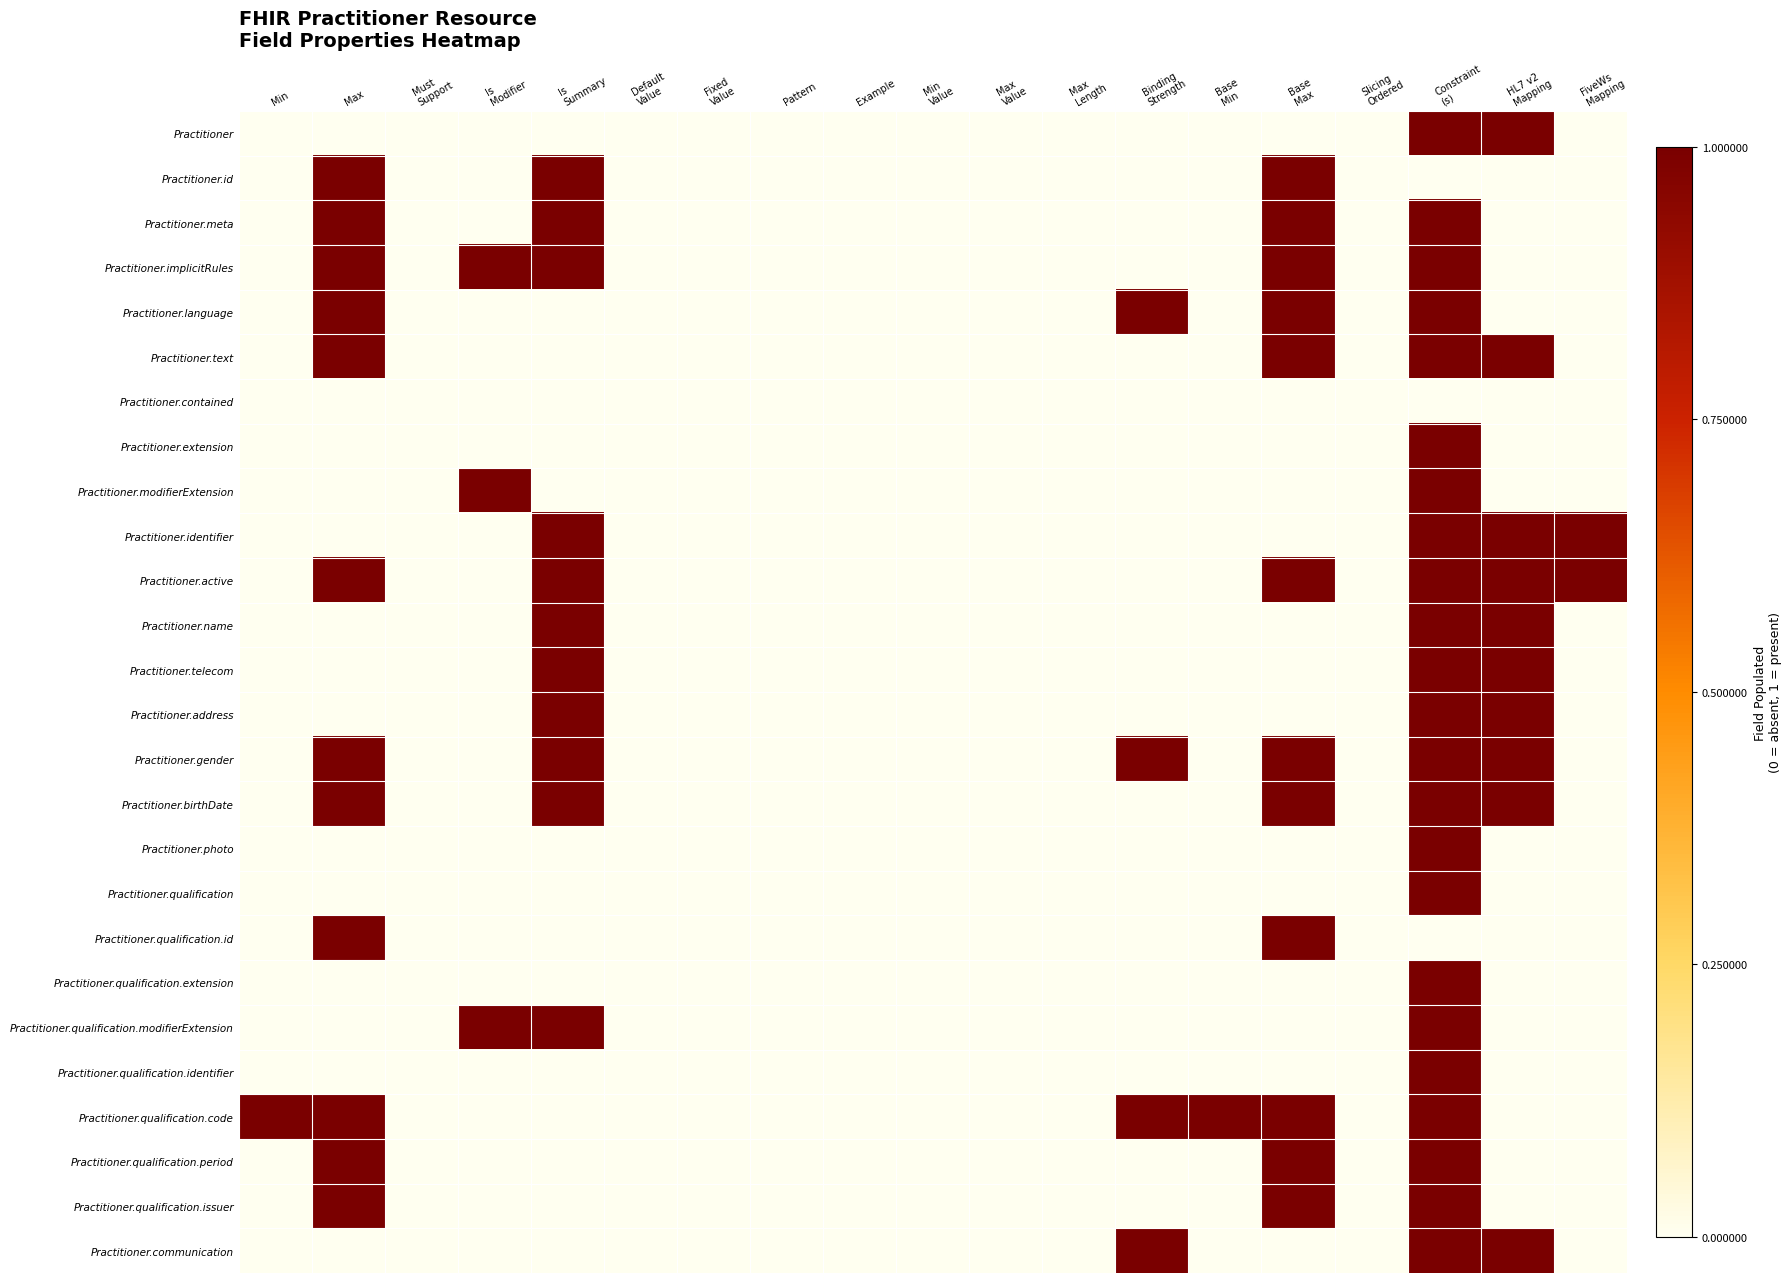

Reading left to right, extract all data points from this chart.

Practitioner: Min=0	Max=0	Must
Support=0	Is
Modifier=0	Is
Summary=0	Default
Value=0	Fixed
Value=0	Pattern=0	Example=0	Min
Value=0	Max
Value=0	Max
Length=0	Binding
Strength=0	Base
Min=0	Base
Max=0	Slicing
Ordered=0	Constraint
(s)=1	HL7 v2
Mapping=1	FiveWs
Mapping=0
Practitioner.id: Min=0	Max=1	Must
Support=0	Is
Modifier=0	Is
Summary=1	Default
Value=0	Fixed
Value=0	Pattern=0	Example=0	Min
Value=0	Max
Value=0	Max
Length=0	Binding
Strength=0	Base
Min=0	Base
Max=1	Slicing
Ordered=0	Constraint
(s)=0	HL7 v2
Mapping=0	FiveWs
Mapping=0
Practitioner.meta: Min=0	Max=1	Must
Support=0	Is
Modifier=0	Is
Summary=1	Default
Value=0	Fixed
Value=0	Pattern=0	Example=0	Min
Value=0	Max
Value=0	Max
Length=0	Binding
Strength=0	Base
Min=0	Base
Max=1	Slicing
Ordered=0	Constraint
(s)=1	HL7 v2
Mapping=0	FiveWs
Mapping=0
Practitioner.implicitRules: Min=0	Max=1	Must
Support=0	Is
Modifier=1	Is
Summary=1	Default
Value=0	Fixed
Value=0	Pattern=0	Example=0	Min
Value=0	Max
Value=0	Max
Length=0	Binding
Strength=0	Base
Min=0	Base
Max=1	Slicing
Ordered=0	Constraint
(s)=1	HL7 v2
Mapping=0	FiveWs
Mapping=0
Practitioner.language: Min=0	Max=1	Must
Support=0	Is
Modifier=0	Is
Summary=0	Default
Value=0	Fixed
Value=0	Pattern=0	Example=0	Min
Value=0	Max
Value=0	Max
Length=0	Binding
Strength=1	Base
Min=0	Base
Max=1	Slicing
Ordered=0	Constraint
(s)=1	HL7 v2
Mapping=0	FiveWs
Mapping=0
Practitioner.text: Min=0	Max=1	Must
Support=0	Is
Modifier=0	Is
Summary=0	Default
Value=0	Fixed
Value=0	Pattern=0	Example=0	Min
Value=0	Max
Value=0	Max
Length=0	Binding
Strength=0	Base
Min=0	Base
Max=1	Slicing
Ordered=0	Constraint
(s)=1	HL7 v2
Mapping=1	FiveWs
Mapping=0
Practitioner.contained: Min=0	Max=0	Must
Support=0	Is
Modifier=0	Is
Summary=0	Default
Value=0	Fixed
Value=0	Pattern=0	Example=0	Min
Value=0	Max
Value=0	Max
Length=0	Binding
Strength=0	Base
Min=0	Base
Max=0	Slicing
Ordered=0	Constraint
(s)=0	HL7 v2
Mapping=0	FiveWs
Mapping=0
Practitioner.extension: Min=0	Max=0	Must
Support=0	Is
Modifier=0	Is
Summary=0	Default
Value=0	Fixed
Value=0	Pattern=0	Example=0	Min
Value=0	Max
Value=0	Max
Length=0	Binding
Strength=0	Base
Min=0	Base
Max=0	Slicing
Ordered=0	Constraint
(s)=1	HL7 v2
Mapping=0	FiveWs
Mapping=0
Practitioner.modifierExtension: Min=0	Max=0	Must
Support=0	Is
Modifier=1	Is
Summary=0	Default
Value=0	Fixed
Value=0	Pattern=0	Example=0	Min
Value=0	Max
Value=0	Max
Length=0	Binding
Strength=0	Base
Min=0	Base
Max=0	Slicing
Ordered=0	Constraint
(s)=1	HL7 v2
Mapping=0	FiveWs
Mapping=0
Practitioner.identifier: Min=0	Max=0	Must
Support=0	Is
Modifier=0	Is
Summary=1	Default
Value=0	Fixed
Value=0	Pattern=0	Example=0	Min
Value=0	Max
Value=0	Max
Length=0	Binding
Strength=0	Base
Min=0	Base
Max=0	Slicing
Ordered=0	Constraint
(s)=1	HL7 v2
Mapping=1	FiveWs
Mapping=1
Practitioner.active: Min=0	Max=1	Must
Support=0	Is
Modifier=0	Is
Summary=1	Default
Value=0	Fixed
Value=0	Pattern=0	Example=0	Min
Value=0	Max
Value=0	Max
Length=0	Binding
Strength=0	Base
Min=0	Base
Max=1	Slicing
Ordered=0	Constraint
(s)=1	HL7 v2
Mapping=1	FiveWs
Mapping=1
Practitioner.name: Min=0	Max=0	Must
Support=0	Is
Modifier=0	Is
Summary=1	Default
Value=0	Fixed
Value=0	Pattern=0	Example=0	Min
Value=0	Max
Value=0	Max
Length=0	Binding
Strength=0	Base
Min=0	Base
Max=0	Slicing
Ordered=0	Constraint
(s)=1	HL7 v2
Mapping=1	FiveWs
Mapping=0
Practitioner.telecom: Min=0	Max=0	Must
Support=0	Is
Modifier=0	Is
Summary=1	Default
Value=0	Fixed
Value=0	Pattern=0	Example=0	Min
Value=0	Max
Value=0	Max
Length=0	Binding
Strength=0	Base
Min=0	Base
Max=0	Slicing
Ordered=0	Constraint
(s)=1	HL7 v2
Mapping=1	FiveWs
Mapping=0
Practitioner.address: Min=0	Max=0	Must
Support=0	Is
Modifier=0	Is
Summary=1	Default
Value=0	Fixed
Value=0	Pattern=0	Example=0	Min
Value=0	Max
Value=0	Max
Length=0	Binding
Strength=0	Base
Min=0	Base
Max=0	Slicing
Ordered=0	Constraint
(s)=1	HL7 v2
Mapping=1	FiveWs
Mapping=0
Practitioner.gender: Min=0	Max=1	Must
Support=0	Is
Modifier=0	Is
Summary=1	Default
Value=0	Fixed
Value=0	Pattern=0	Example=0	Min
Value=0	Max
Value=0	Max
Length=0	Binding
Strength=1	Base
Min=0	Base
Max=1	Slicing
Ordered=0	Constraint
(s)=1	HL7 v2
Mapping=1	FiveWs
Mapping=0
Practitioner.birthDate: Min=0	Max=1	Must
Support=0	Is
Modifier=0	Is
Summary=1	Default
Value=0	Fixed
Value=0	Pattern=0	Example=0	Min
Value=0	Max
Value=0	Max
Length=0	Binding
Strength=0	Base
Min=0	Base
Max=1	Slicing
Ordered=0	Constraint
(s)=1	HL7 v2
Mapping=1	FiveWs
Mapping=0
Practitioner.photo: Min=0	Max=0	Must
Support=0	Is
Modifier=0	Is
Summary=0	Default
Value=0	Fixed
Value=0	Pattern=0	Example=0	Min
Value=0	Max
Value=0	Max
Length=0	Binding
Strength=0	Base
Min=0	Base
Max=0	Slicing
Ordered=0	Constraint
(s)=1	HL7 v2
Mapping=0	FiveWs
Mapping=0
Practitioner.qualification: Min=0	Max=0	Must
Support=0	Is
Modifier=0	Is
Summary=0	Default
Value=0	Fixed
Value=0	Pattern=0	Example=0	Min
Value=0	Max
Value=0	Max
Length=0	Binding
Strength=0	Base
Min=0	Base
Max=0	Slicing
Ordered=0	Constraint
(s)=1	HL7 v2
Mapping=0	FiveWs
Mapping=0
Practitioner.qualification.id: Min=0	Max=1	Must
Support=0	Is
Modifier=0	Is
Summary=0	Default
Value=0	Fixed
Value=0	Pattern=0	Example=0	Min
Value=0	Max
Value=0	Max
Length=0	Binding
Strength=0	Base
Min=0	Base
Max=1	Slicing
Ordered=0	Constraint
(s)=0	HL7 v2
Mapping=0	FiveWs
Mapping=0
Practitioner.qualification.extension: Min=0	Max=0	Must
Support=0	Is
Modifier=0	Is
Summary=0	Default
Value=0	Fixed
Value=0	Pattern=0	Example=0	Min
Value=0	Max
Value=0	Max
Length=0	Binding
Strength=0	Base
Min=0	Base
Max=0	Slicing
Ordered=0	Constraint
(s)=1	HL7 v2
Mapping=0	FiveWs
Mapping=0
Practitioner.qualification.modifierExtension: Min=0	Max=0	Must
Support=0	Is
Modifier=1	Is
Summary=1	Default
Value=0	Fixed
Value=0	Pattern=0	Example=0	Min
Value=0	Max
Value=0	Max
Length=0	Binding
Strength=0	Base
Min=0	Base
Max=0	Slicing
Ordered=0	Constraint
(s)=1	HL7 v2
Mapping=0	FiveWs
Mapping=0
Practitioner.qualification.identifier: Min=0	Max=0	Must
Support=0	Is
Modifier=0	Is
Summary=0	Default
Value=0	Fixed
Value=0	Pattern=0	Example=0	Min
Value=0	Max
Value=0	Max
Length=0	Binding
Strength=0	Base
Min=0	Base
Max=0	Slicing
Ordered=0	Constraint
(s)=1	HL7 v2
Mapping=0	FiveWs
Mapping=0
Practitioner.qualification.code: Min=1	Max=1	Must
Support=0	Is
Modifier=0	Is
Summary=0	Default
Value=0	Fixed
Value=0	Pattern=0	Example=0	Min
Value=0	Max
Value=0	Max
Length=0	Binding
Strength=1	Base
Min=1	Base
Max=1	Slicing
Ordered=0	Constraint
(s)=1	HL7 v2
Mapping=0	FiveWs
Mapping=0
Practitioner.qualification.period: Min=0	Max=1	Must
Support=0	Is
Modifier=0	Is
Summary=0	Default
Value=0	Fixed
Value=0	Pattern=0	Example=0	Min
Value=0	Max
Value=0	Max
Length=0	Binding
Strength=0	Base
Min=0	Base
Max=1	Slicing
Ordered=0	Constraint
(s)=1	HL7 v2
Mapping=0	FiveWs
Mapping=0
Practitioner.qualification.issuer: Min=0	Max=1	Must
Support=0	Is
Modifier=0	Is
Summary=0	Default
Value=0	Fixed
Value=0	Pattern=0	Example=0	Min
Value=0	Max
Value=0	Max
Length=0	Binding
Strength=0	Base
Min=0	Base
Max=1	Slicing
Ordered=0	Constraint
(s)=1	HL7 v2
Mapping=0	FiveWs
Mapping=0
Practitioner.communication: Min=0	Max=0	Must
Support=0	Is
Modifier=0	Is
Summary=0	Default
Value=0	Fixed
Value=0	Pattern=0	Example=0	Min
Value=0	Max
Value=0	Max
Length=0	Binding
Strength=1	Base
Min=0	Base
Max=0	Slicing
Ordered=0	Constraint
(s)=1	HL7 v2
Mapping=1	FiveWs
Mapping=0